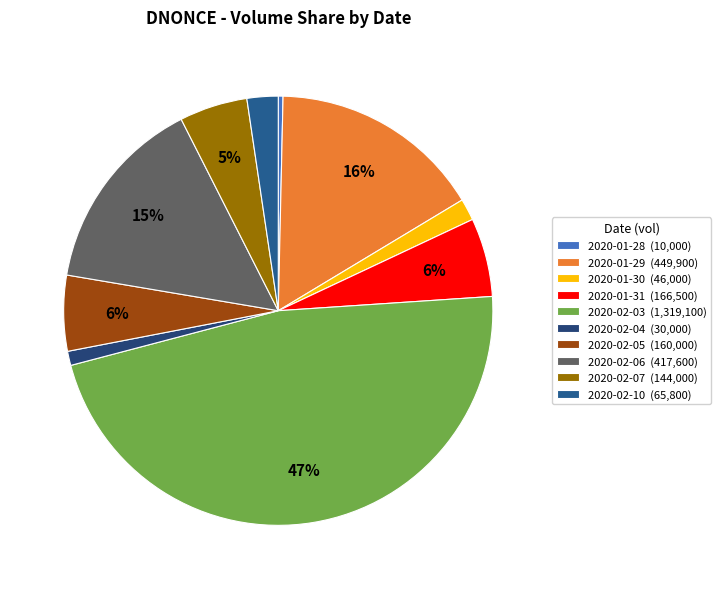

To the nearest percent, what is the difference between the 2020-02-03 and 2020-02-05 slice percentages?

41%